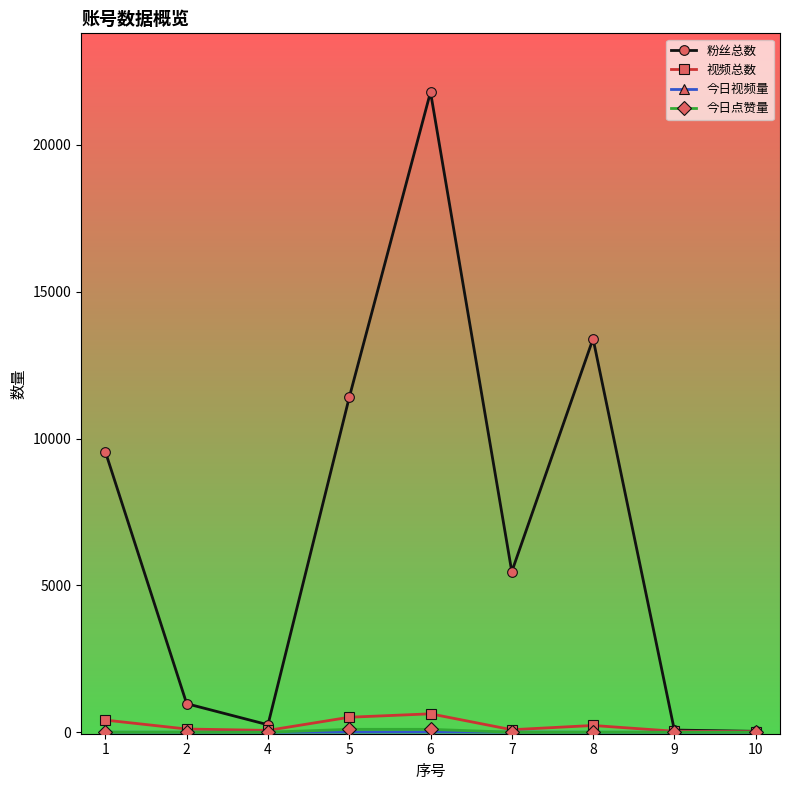

At which category is the sum across all series the highest?

6